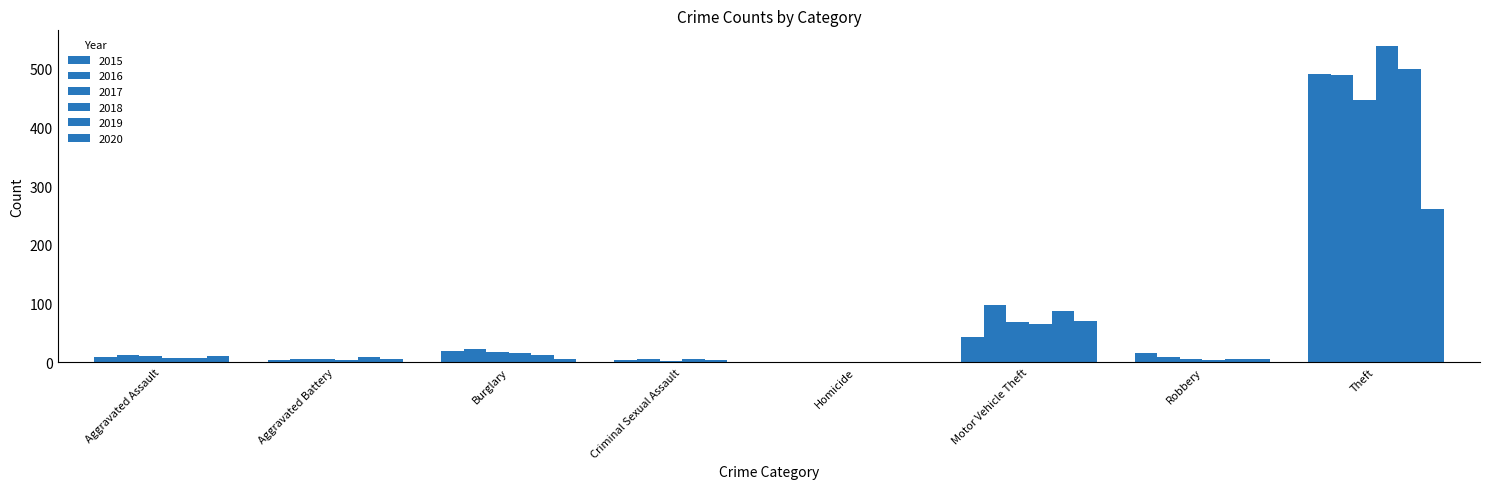

Which series changed the most between Criminal Sexual Assault and Robbery?

2015